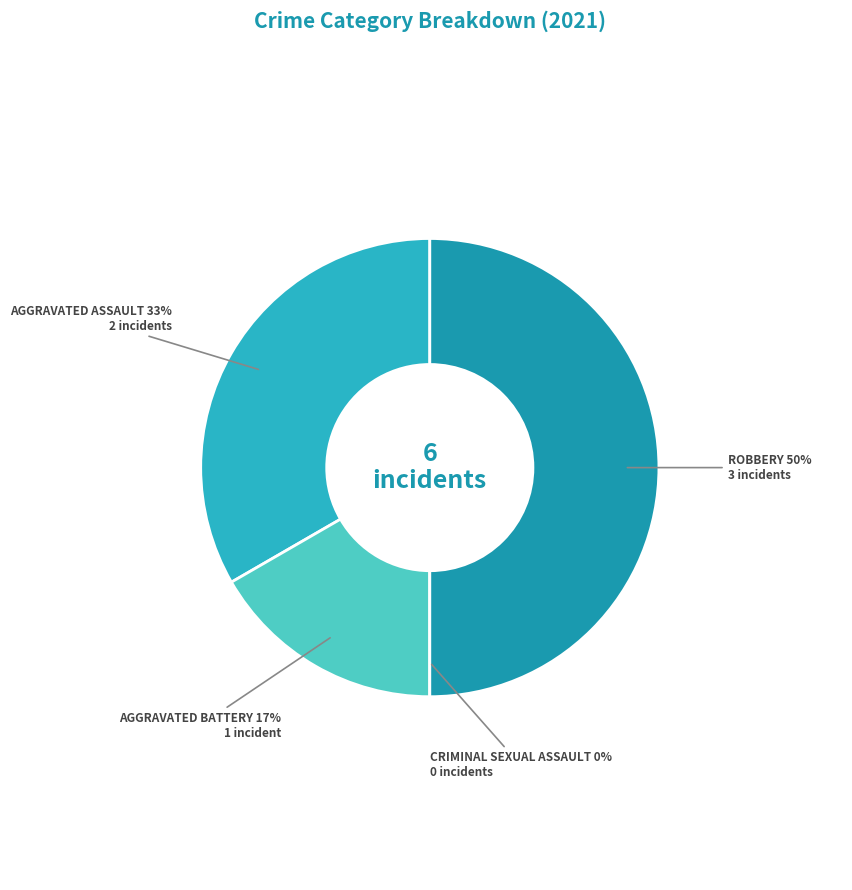

How many segments does this pie chart have?

4